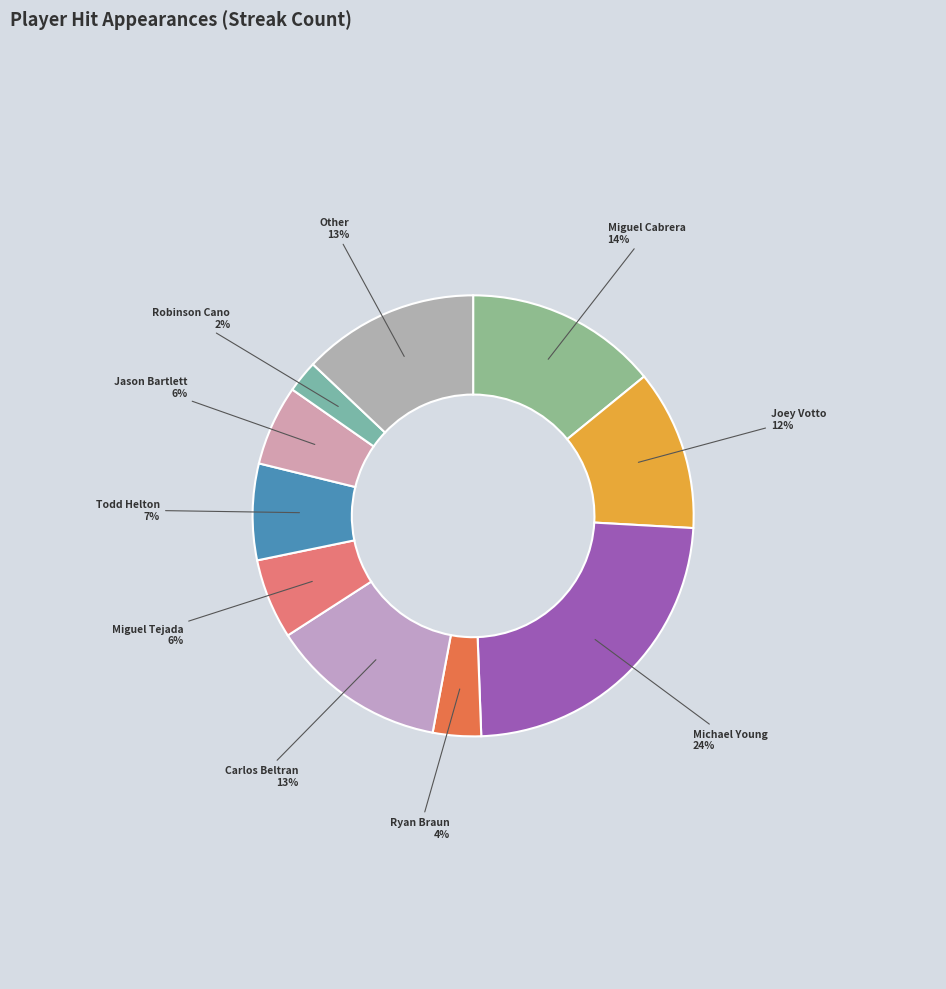

How many slices are in this pie chart?

10